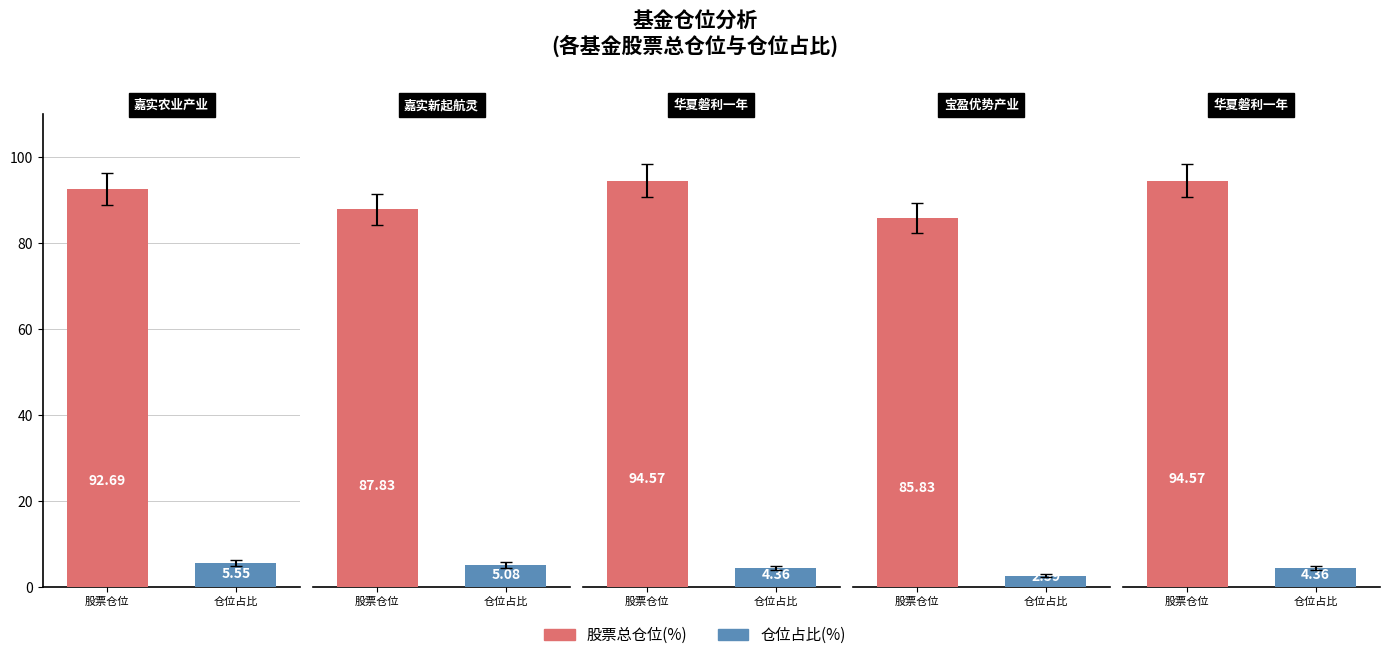

The value of 股票总仓位 at 嘉实农业产业股票 is 35.1. True or false?

False